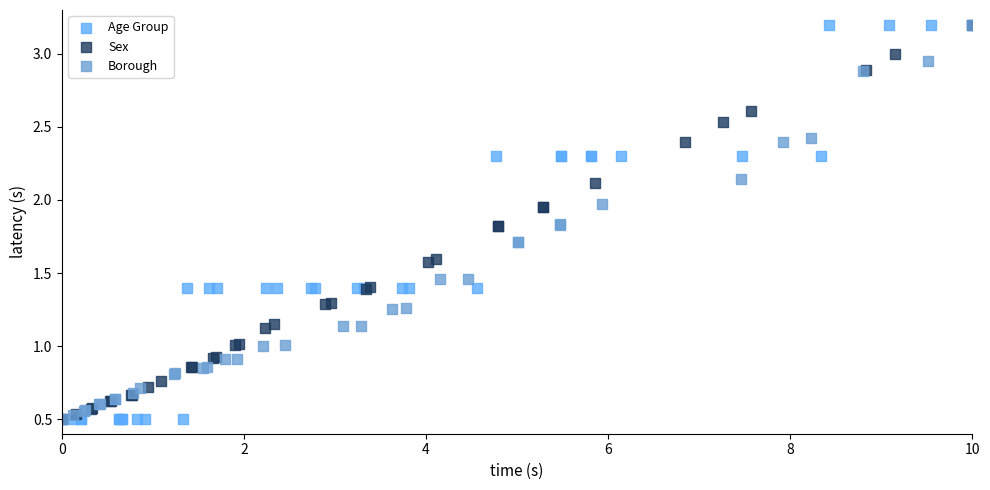

What are all the series names shown in the legend?

Age Group, Sex, Borough